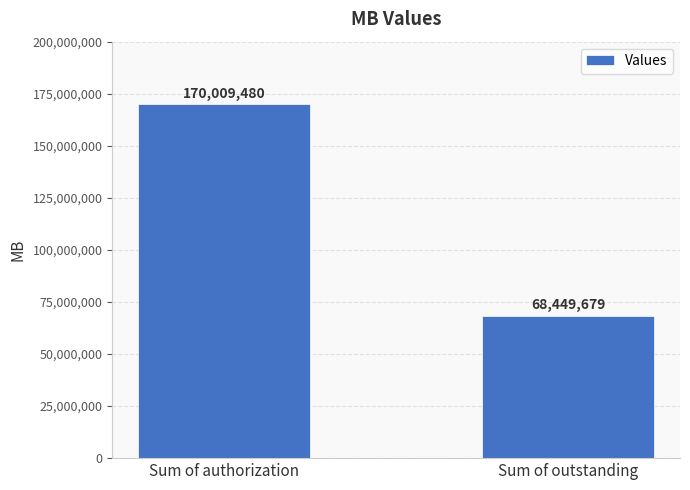

What is the greatest value displayed?

170009480